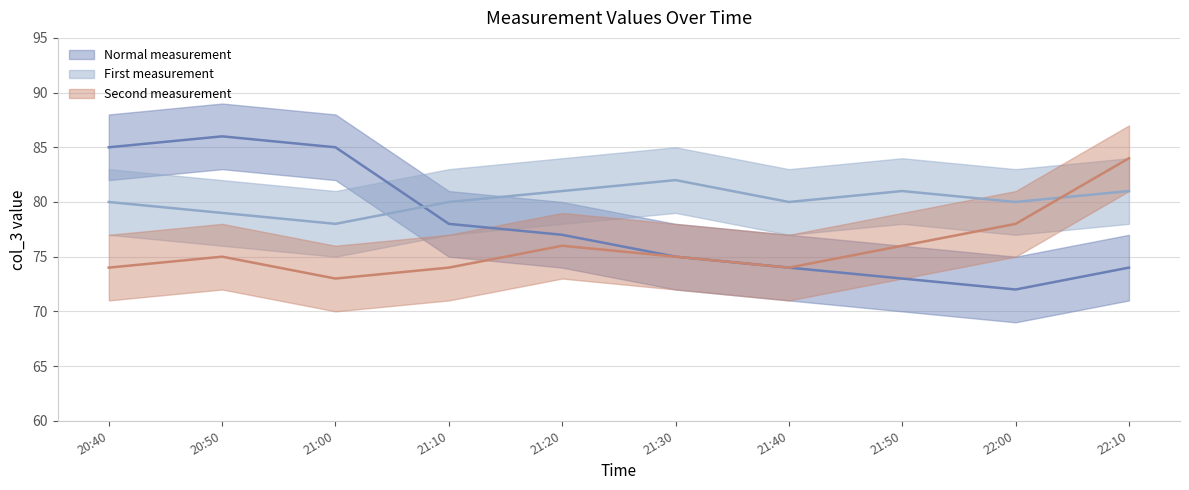

What is the sum of all Series2_col3 values?

802